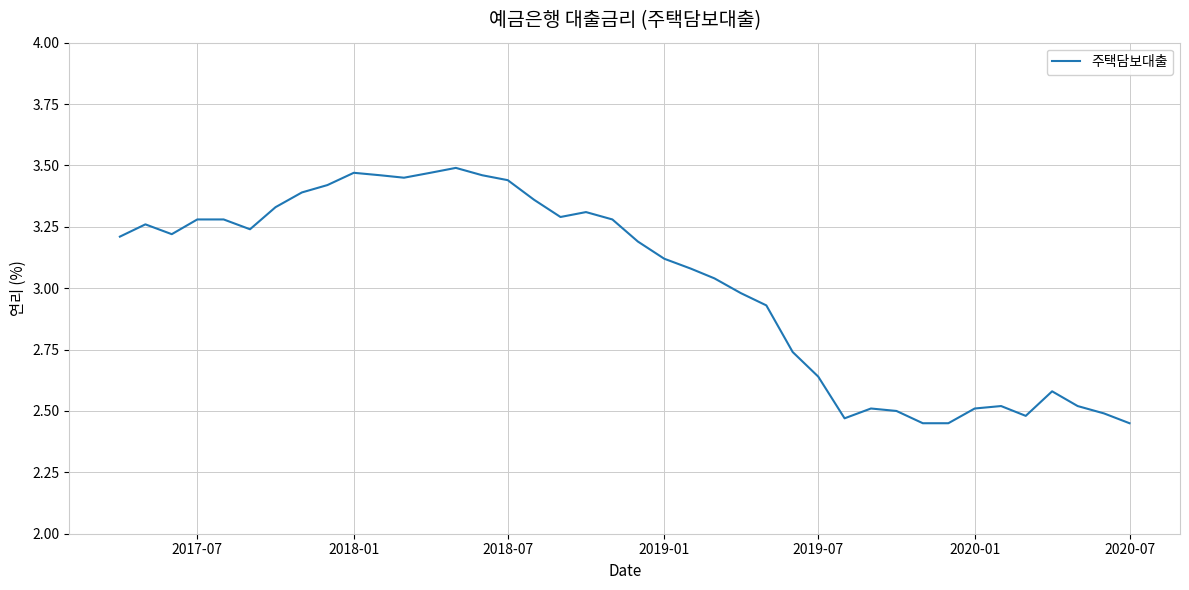

Does the chart have visible grid lines?

Yes